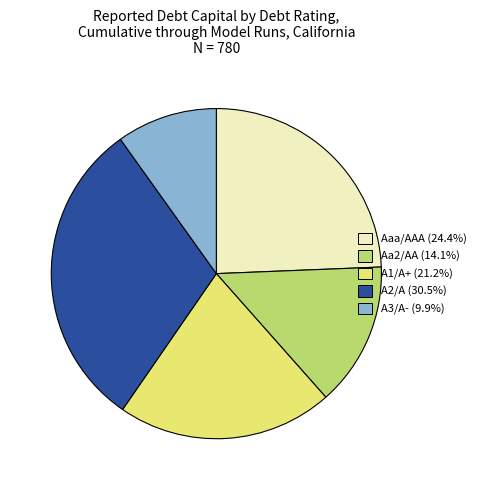

Is there a majority slice in this chart?

No